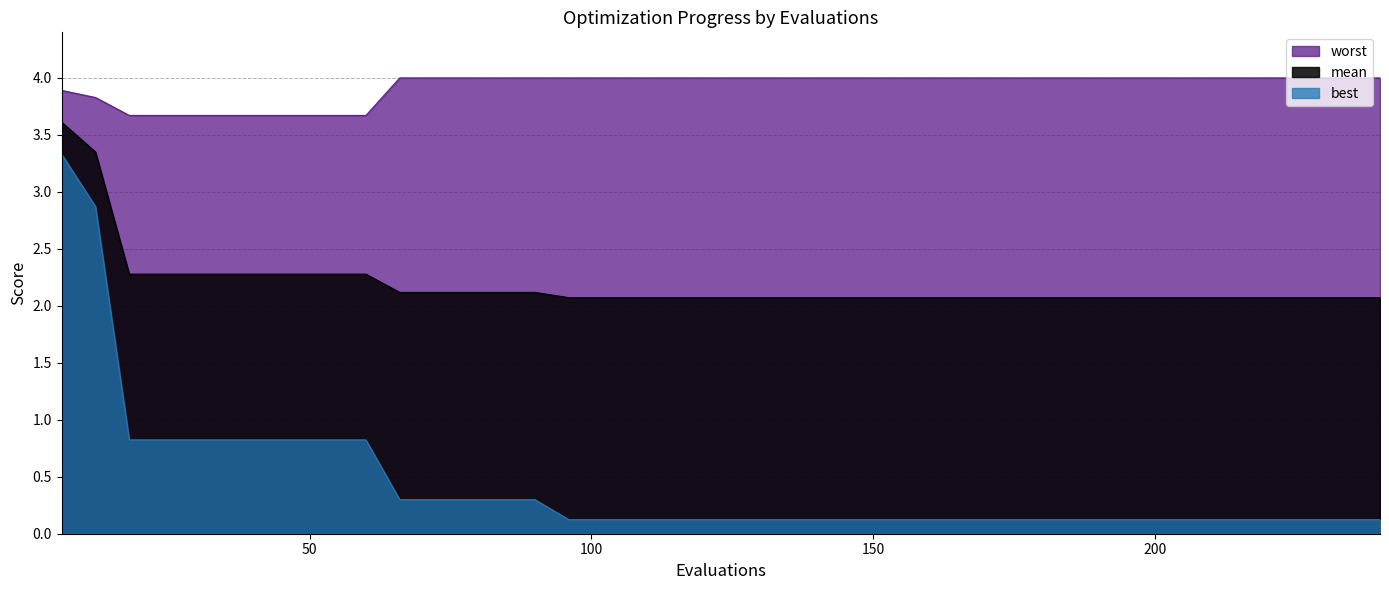

List the series in order of their overall mean, lowest first.

best, mean, worst